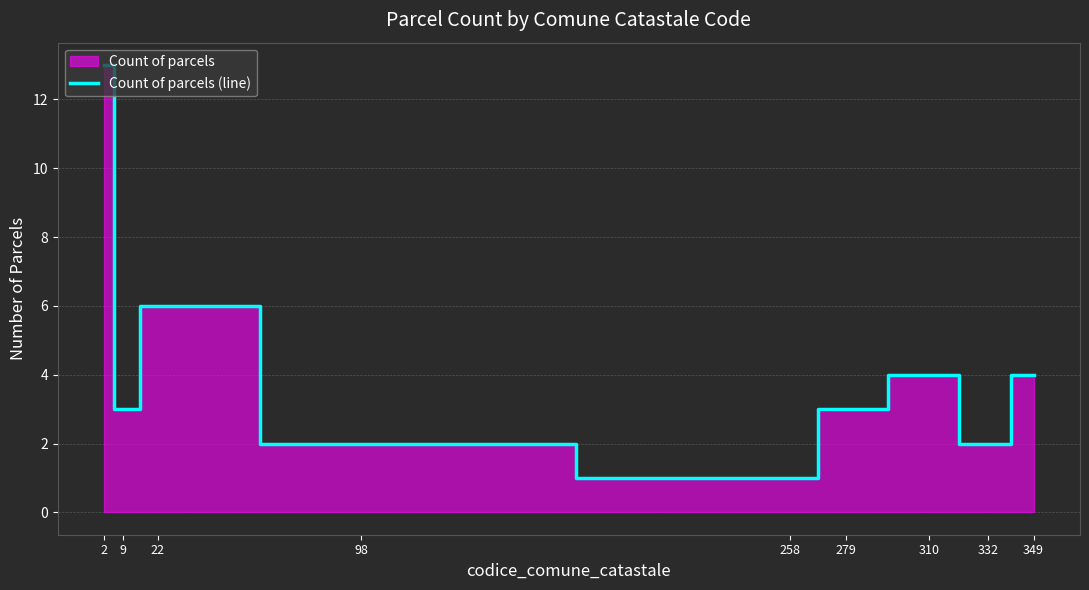

Reading left to right, what are all the values shown in this chart?

2=13	9=3	22=6	98=2	258=1	279=3	310=4	332=2	349=4